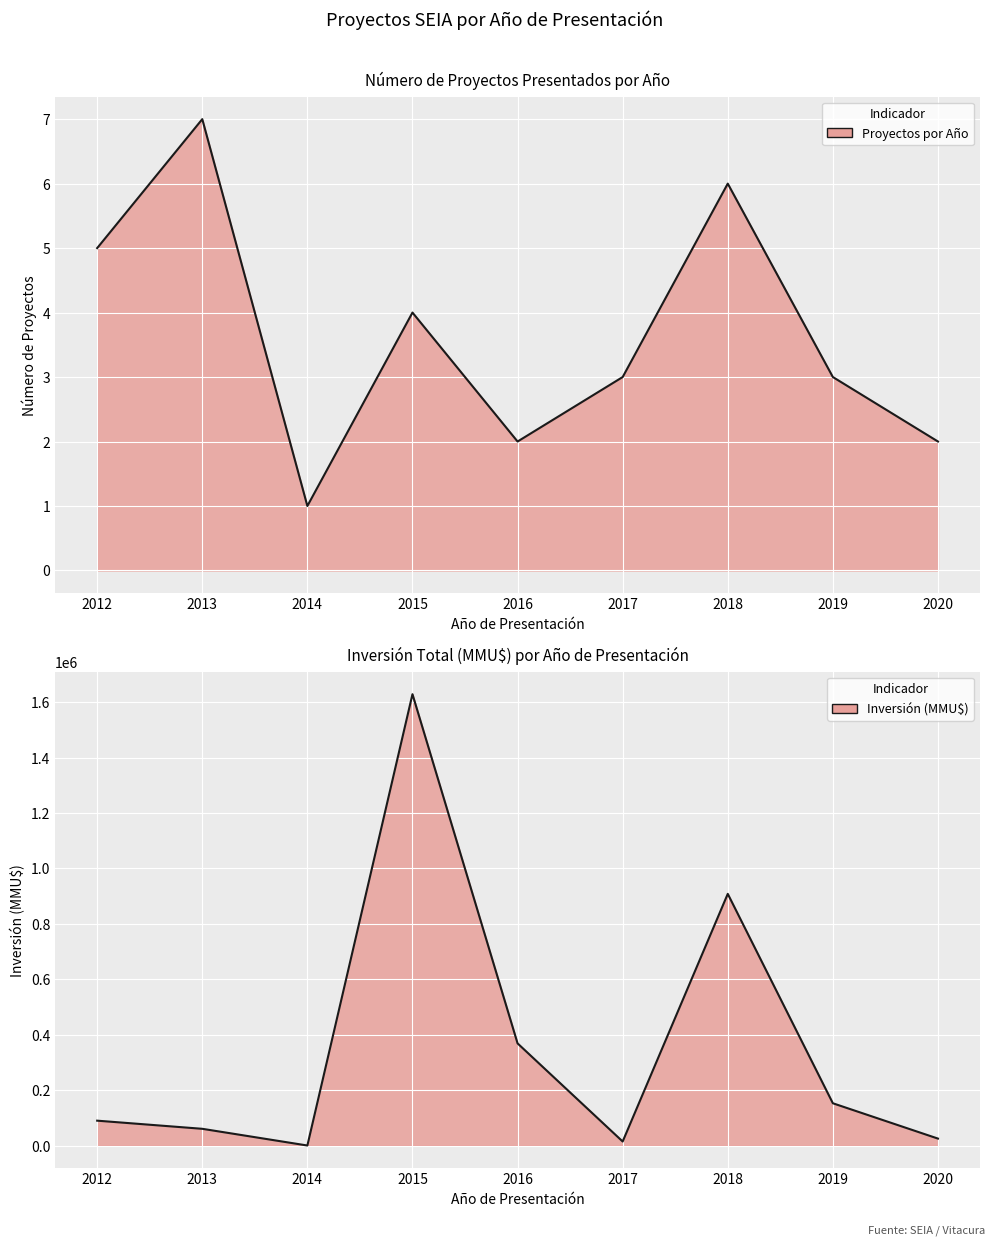

At 2012, list the series in order from largest to smallest.

Inversión Total (MMU$), Proyectos por Año